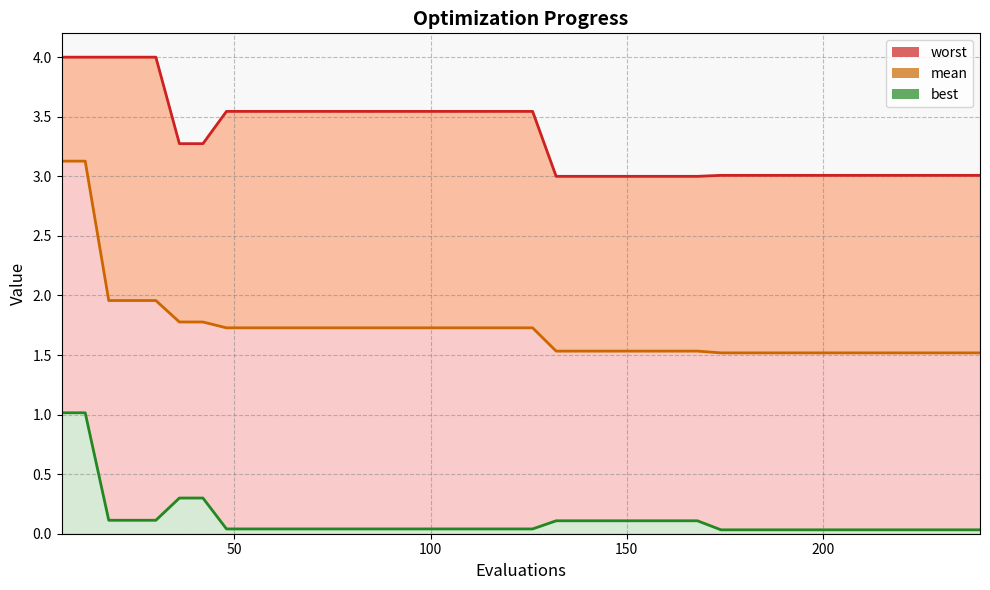

What is the value of the mean point at the 13th from the left?

1.7